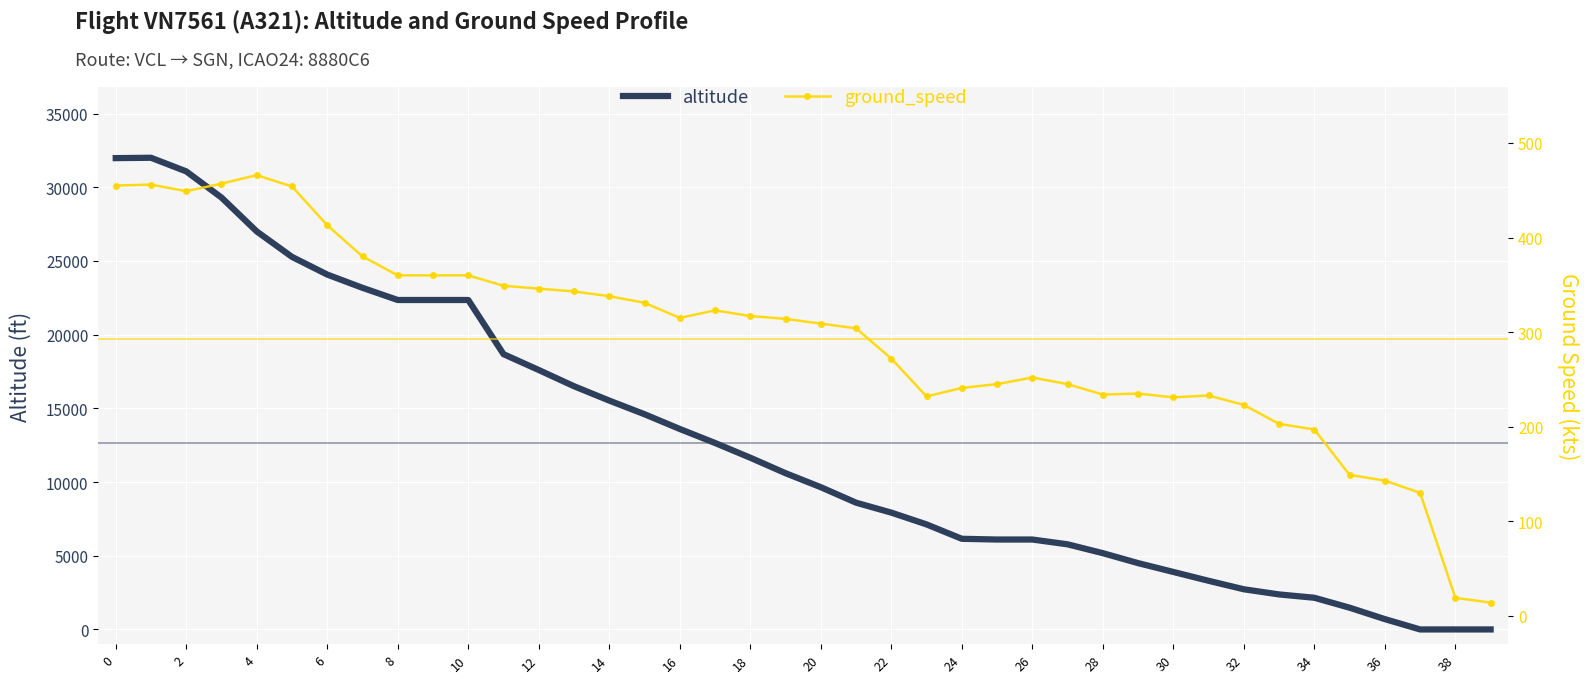

Reading right to left, transcribe all the data shown in this chart.

altitude: 0	0	0	700	1475	2150	2375	2725	3300	3900	4500	5175	5775	6100	6100	6150	7125	7925	8600	9650	10600	11650	12650	13600	14600	15525	16500	17600	18675	22350	22350	22350	23175	24075	25275	27000	29300	31075	32000	31975
ground_speed: 14	19	130	143	149	197	203	223	233	231	235	234	245	252	245	241	232	272	304	309	314	317	323	315	331	338	343	346	349	360	360	360	380	413	454	466	457	449	456	455